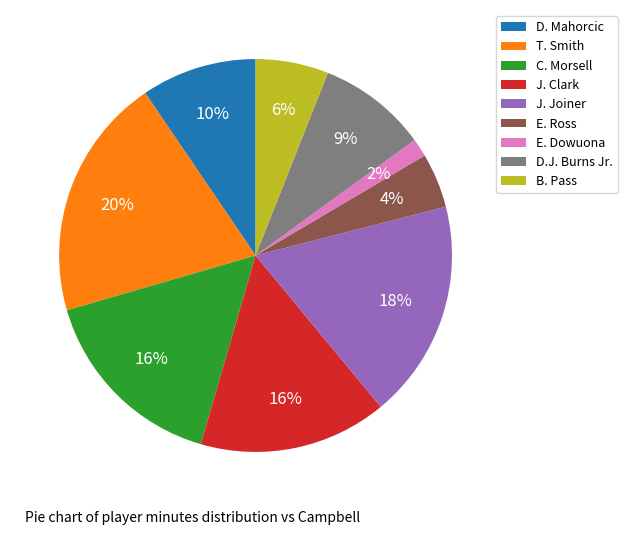

Combined, do T. Smith and D.J. Burns Jr. account for over 50%?

No